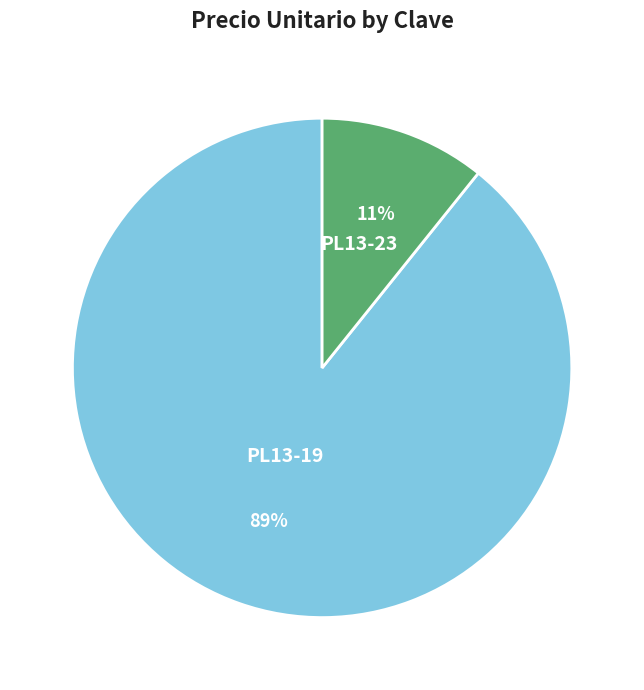

Is it true that PL13-19 is 89% of the pie?

True